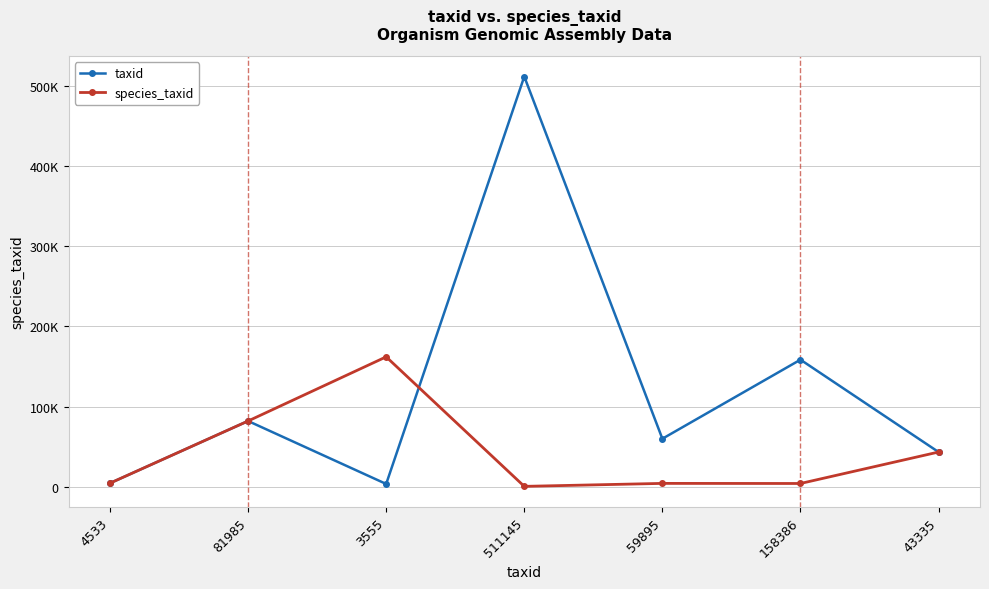

Does the chart have visible grid lines?

Yes